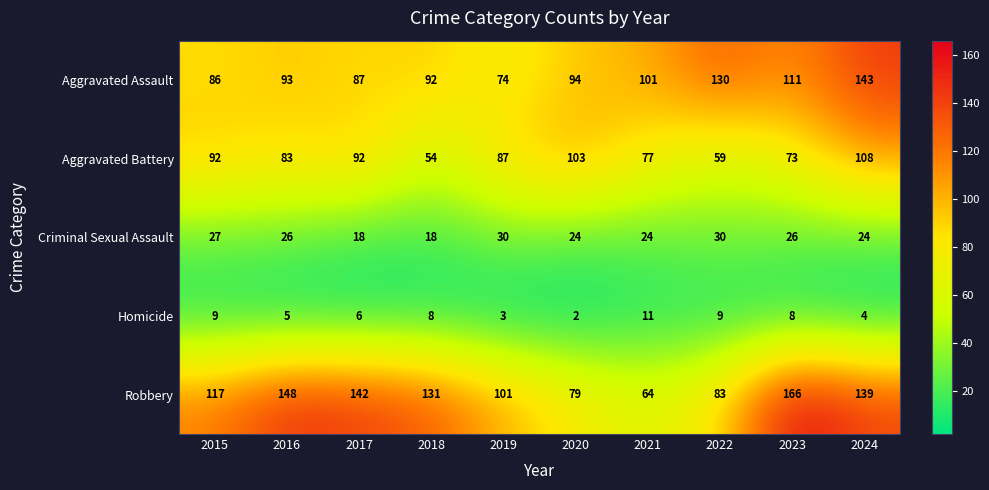

True or false: Criminal Sexual Assault has a value of 20 at 2019.

False